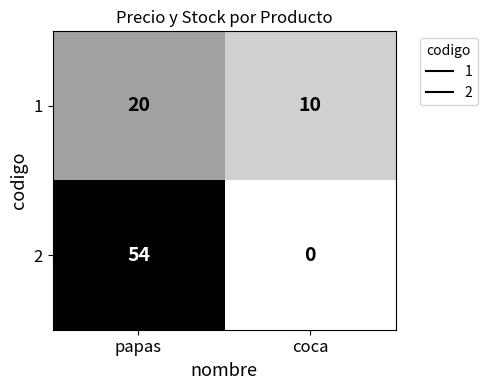

Which series changed the most between papas and coca?

2